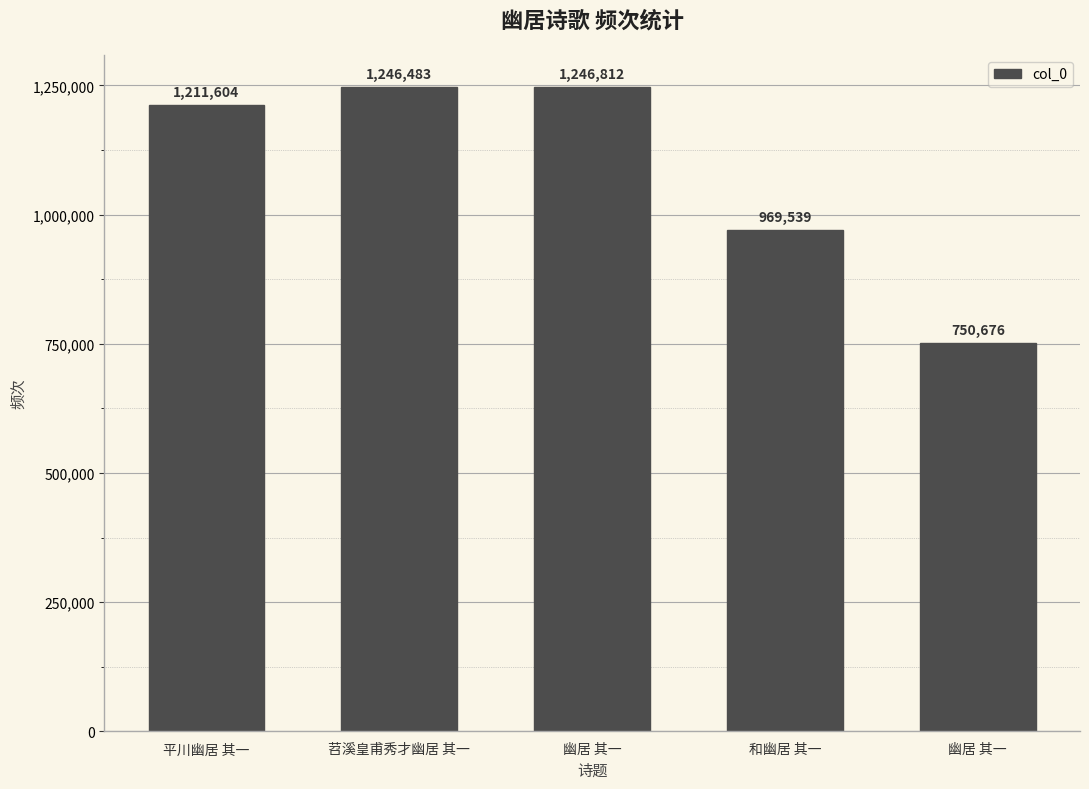

Reading left to right, what are all the values shown in this chart?

1211604	1246483	1246812	969539	750676